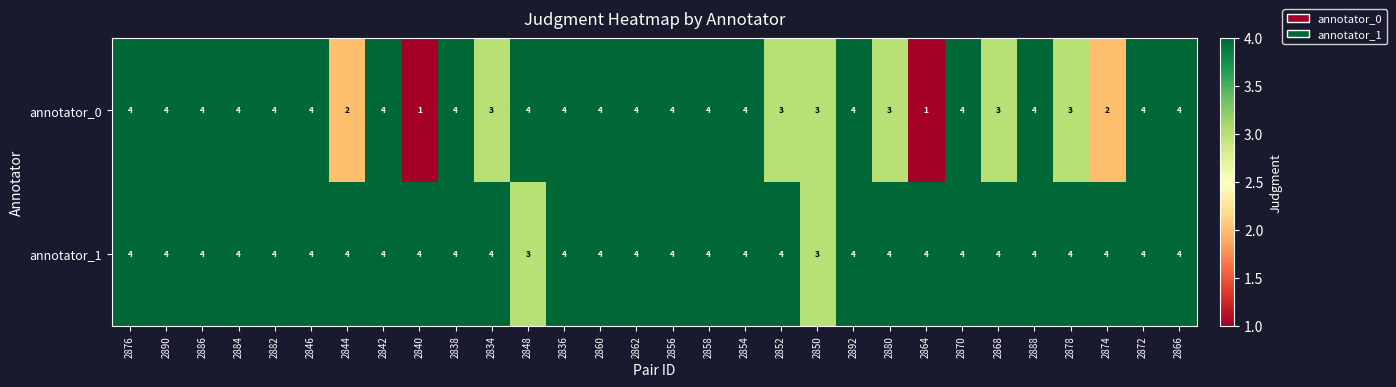

What is the sum of the annotator_0 values at 2880 and 2858?

7